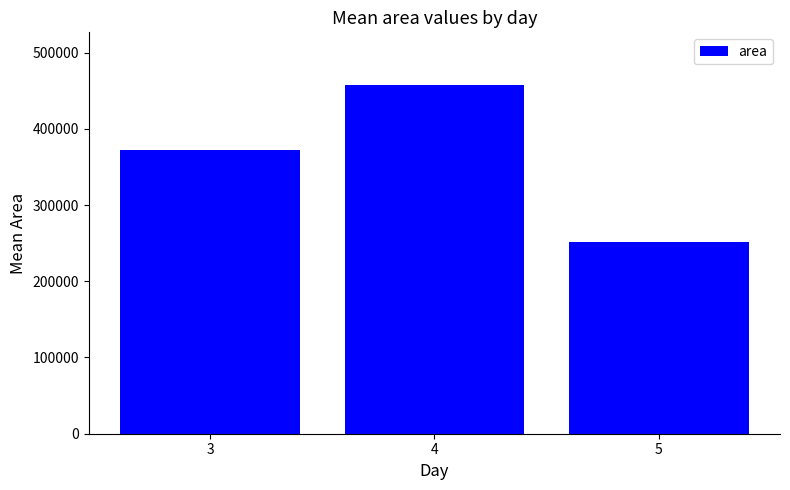

Reading right to left, what are all the values shown in this chart?

5=251458.3	4=457890.6	3=371875.0